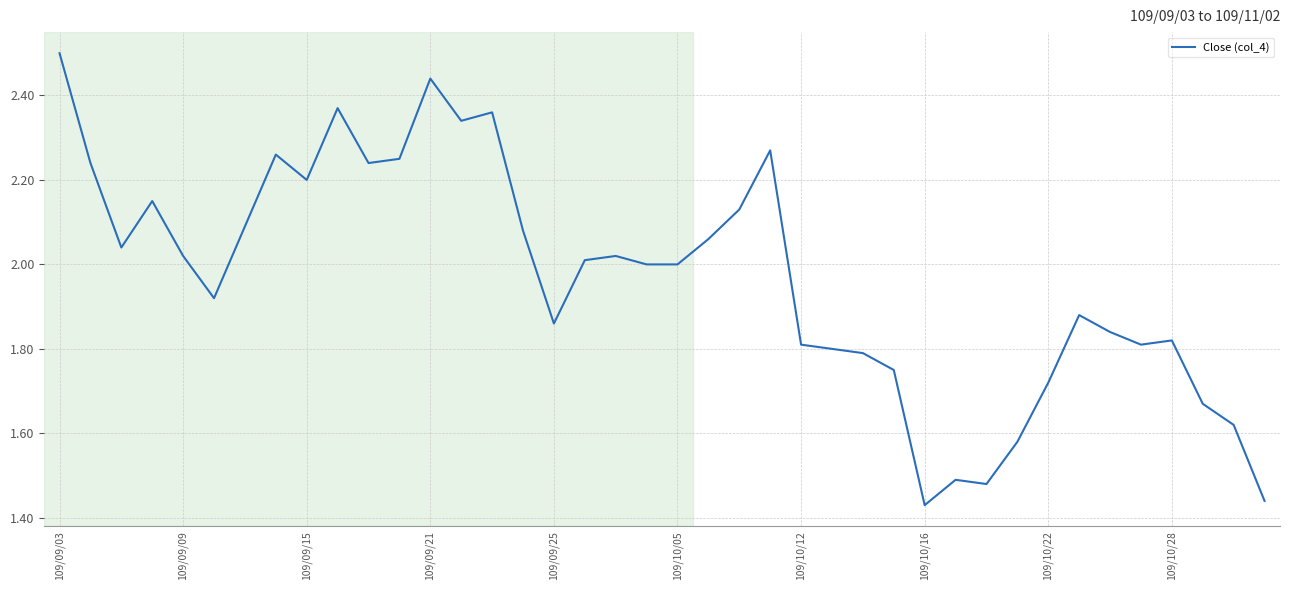

Does the chart display data point markers on the line(s)?

No